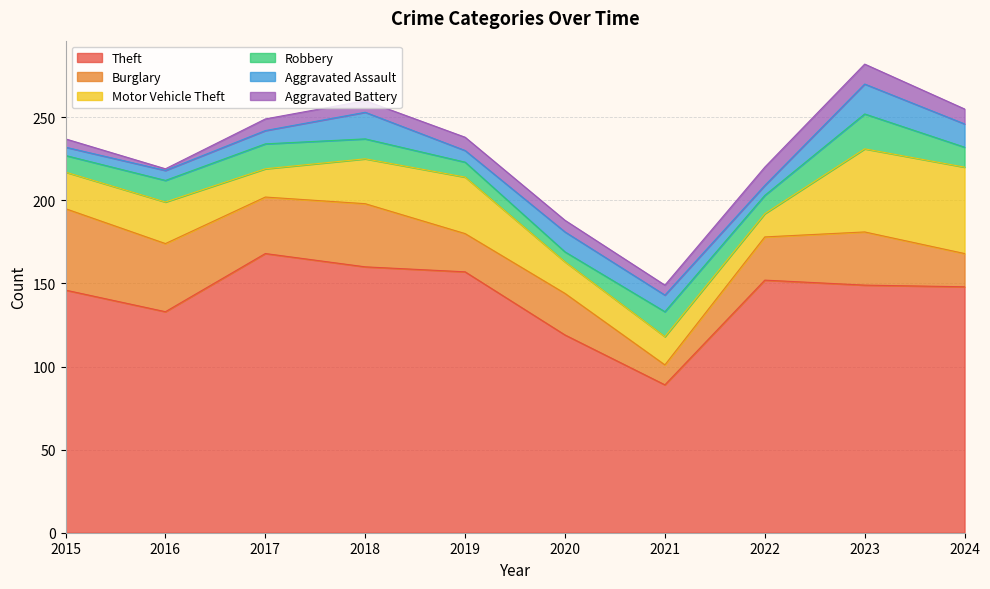

What is the value of the Motor Vehicle Theft point at the 4th from the left?

27